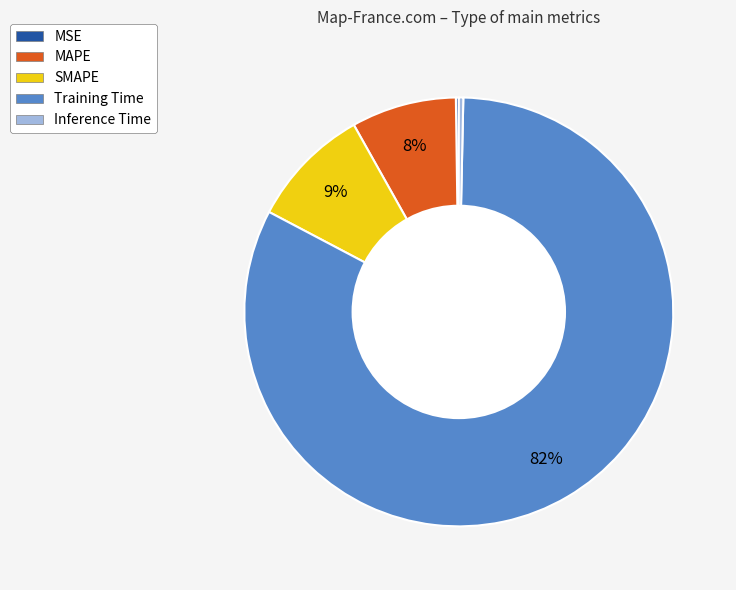

Which category has the biggest portion of the pie?

Training Time